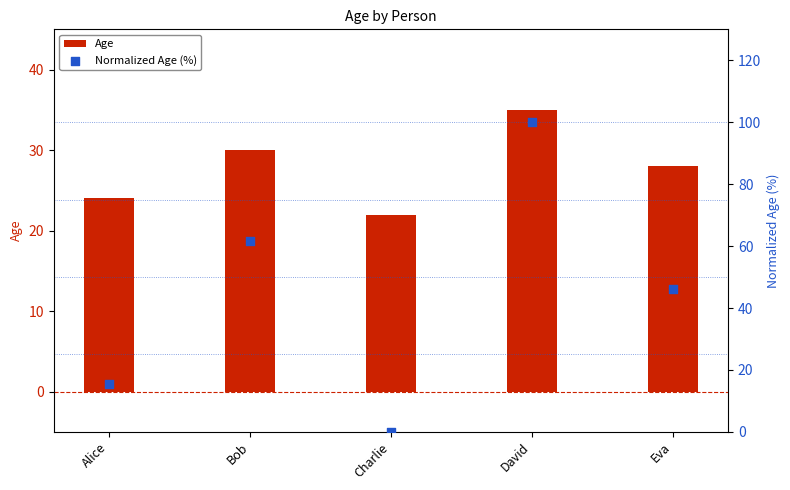

Which series has the widest spread of Y values?

Normalized Age (%)